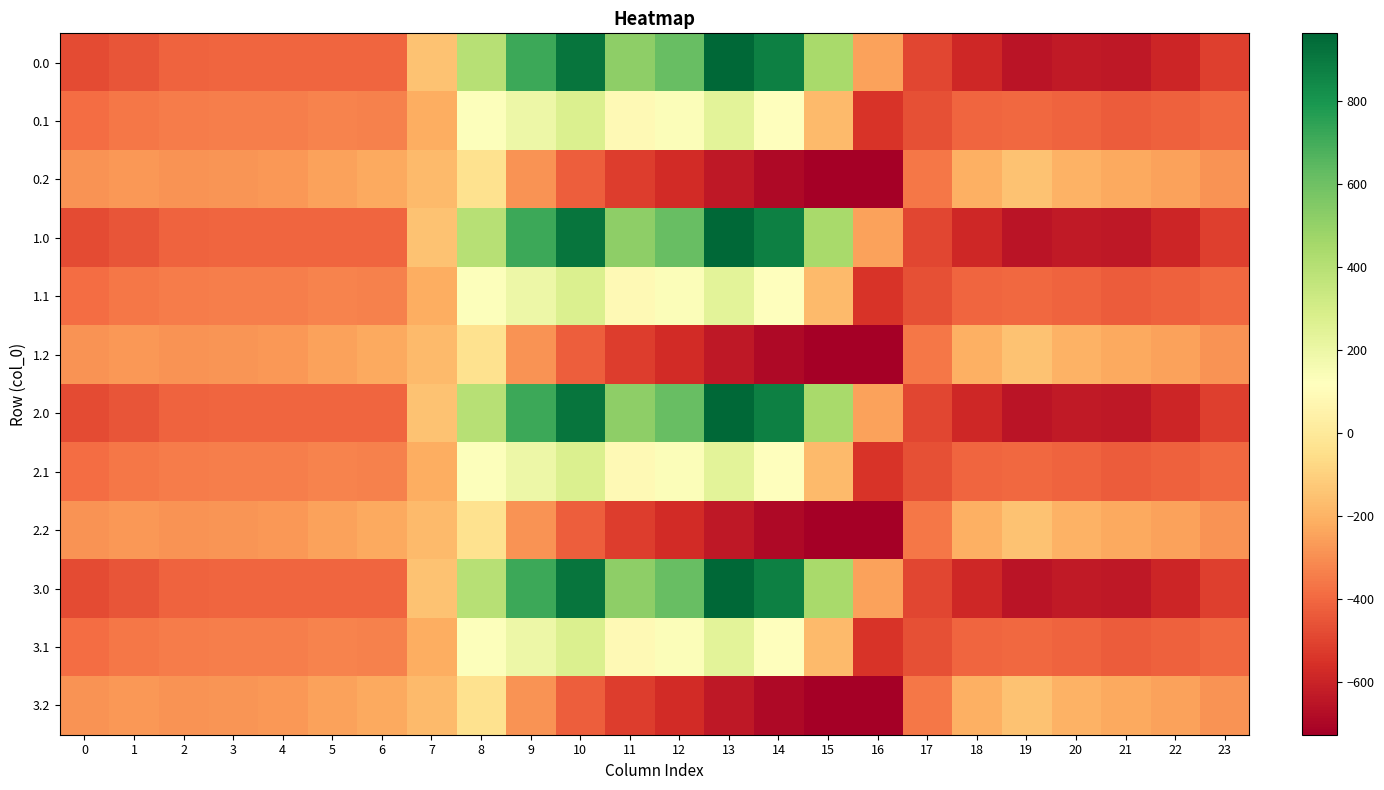

Rank the series by their maximum value, from lowest to highest.

0.2, 1.2, 2.2, 3.2, 0.1, 1.1, 2.1, 3.1, 0.0, 1.0, 2.0, 3.0